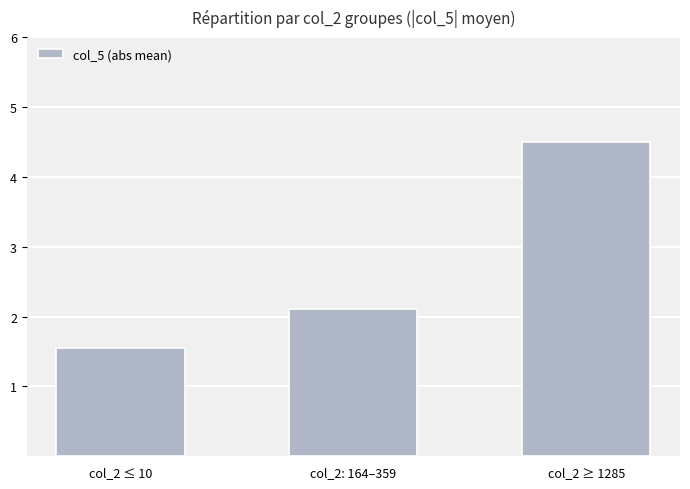

What is the greatest value displayed?

4.5